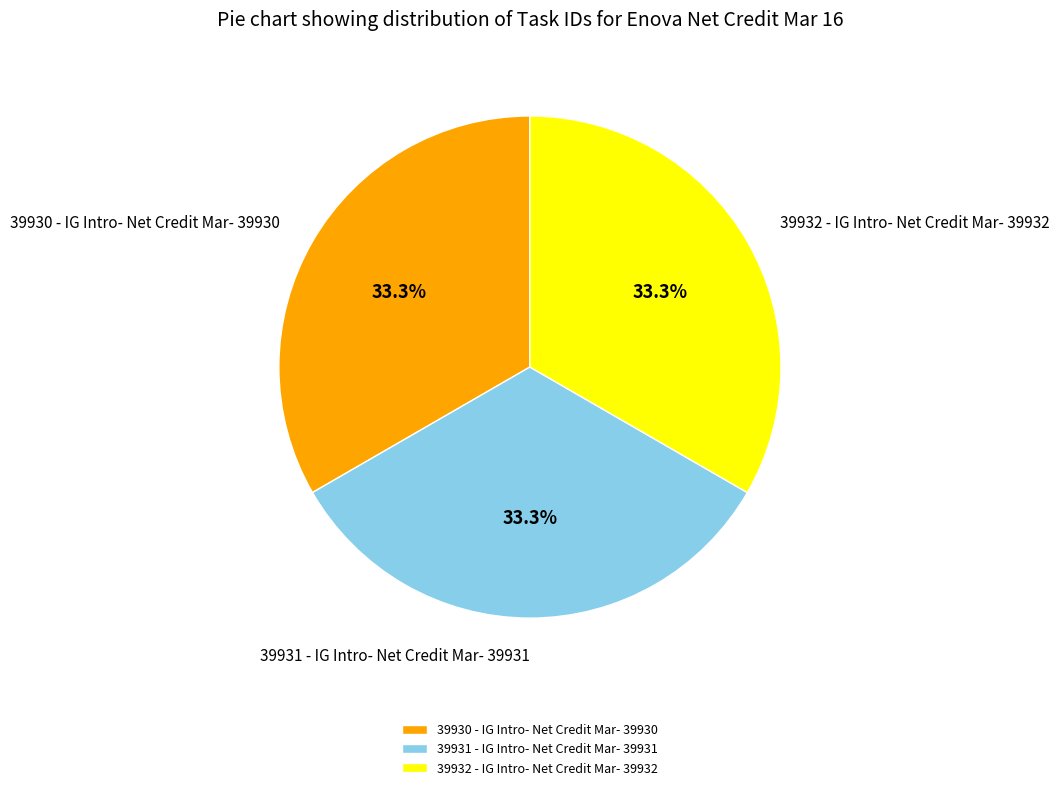

The 39931 - IG Intro- Net Credit Mar- 39931 slice represents 20% of the pie. True or false?

False